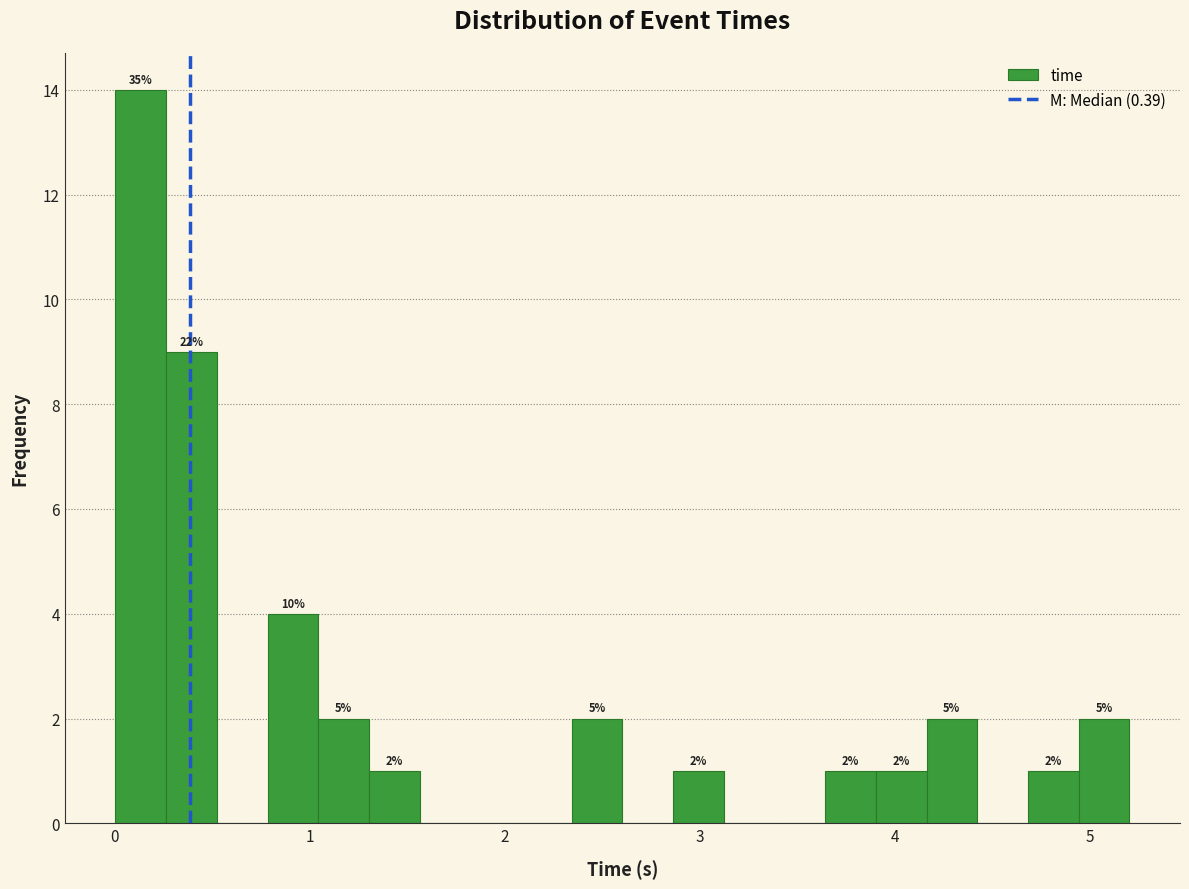

Read against the x-axis, roughly where is the centre of the tallest bar?

0.1